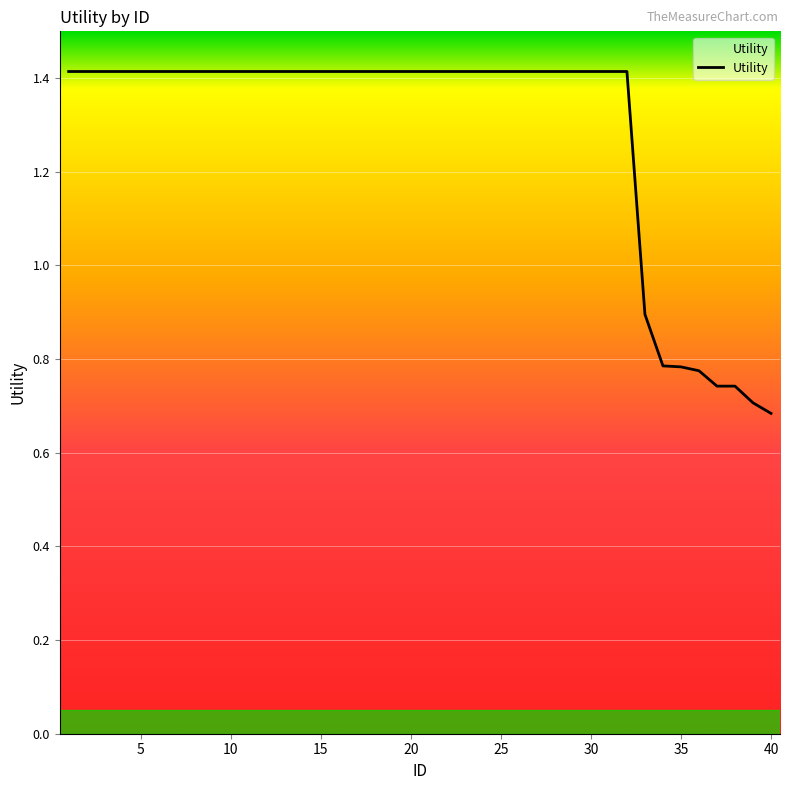

Reading right to left, list all the values displayed in this chart.

0.7	0.7	0.7	0.7	0.8	0.8	0.8	0.9	1.4	1.4	1.4	1.4	1.4	1.4	1.4	1.4	1.4	1.4	1.4	1.4	1.4	1.4	1.4	1.4	1.4	1.4	1.4	1.4	1.4	1.4	1.4	1.4	1.4	1.4	1.4	1.4	1.4	1.4	1.4	1.4